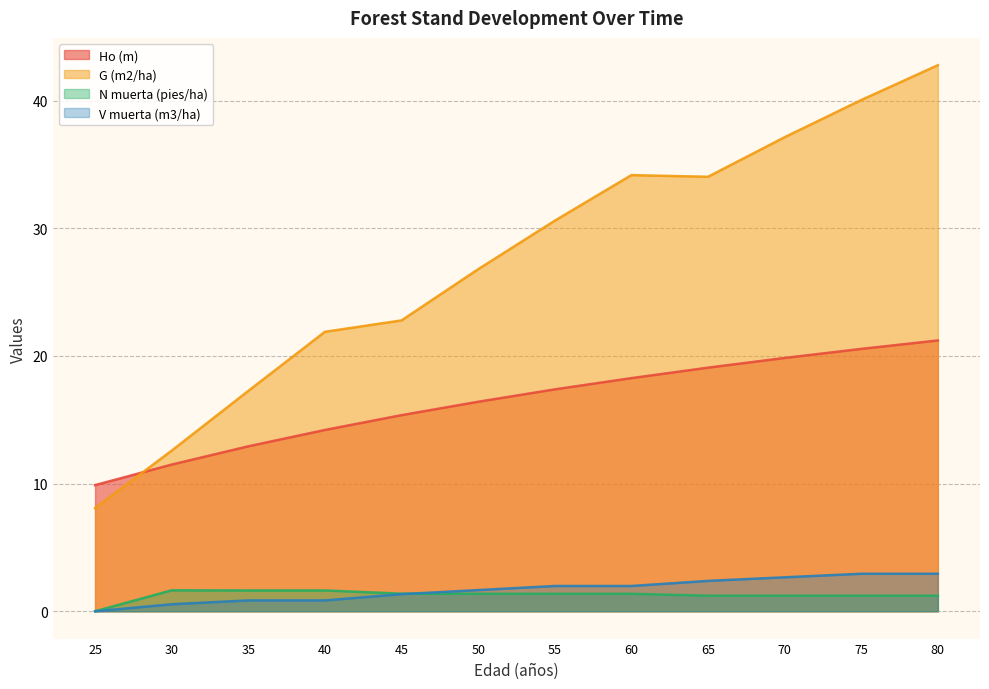

How many lines are shown in the chart?

4